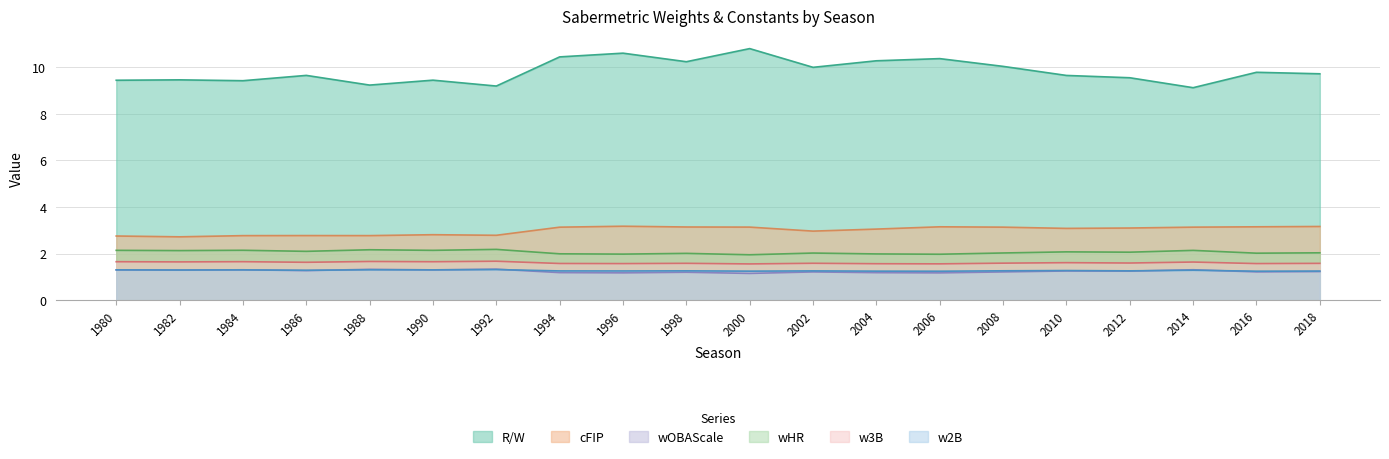

At how many categories does at least one series exceed 3?

20